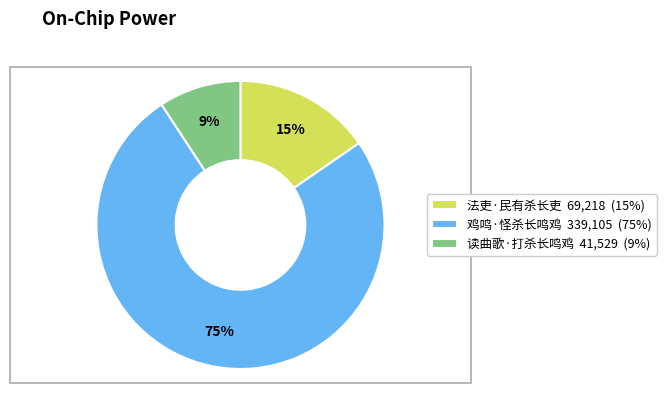

Which slice is the smallest?

读曲歌·打杀长鸣鸡